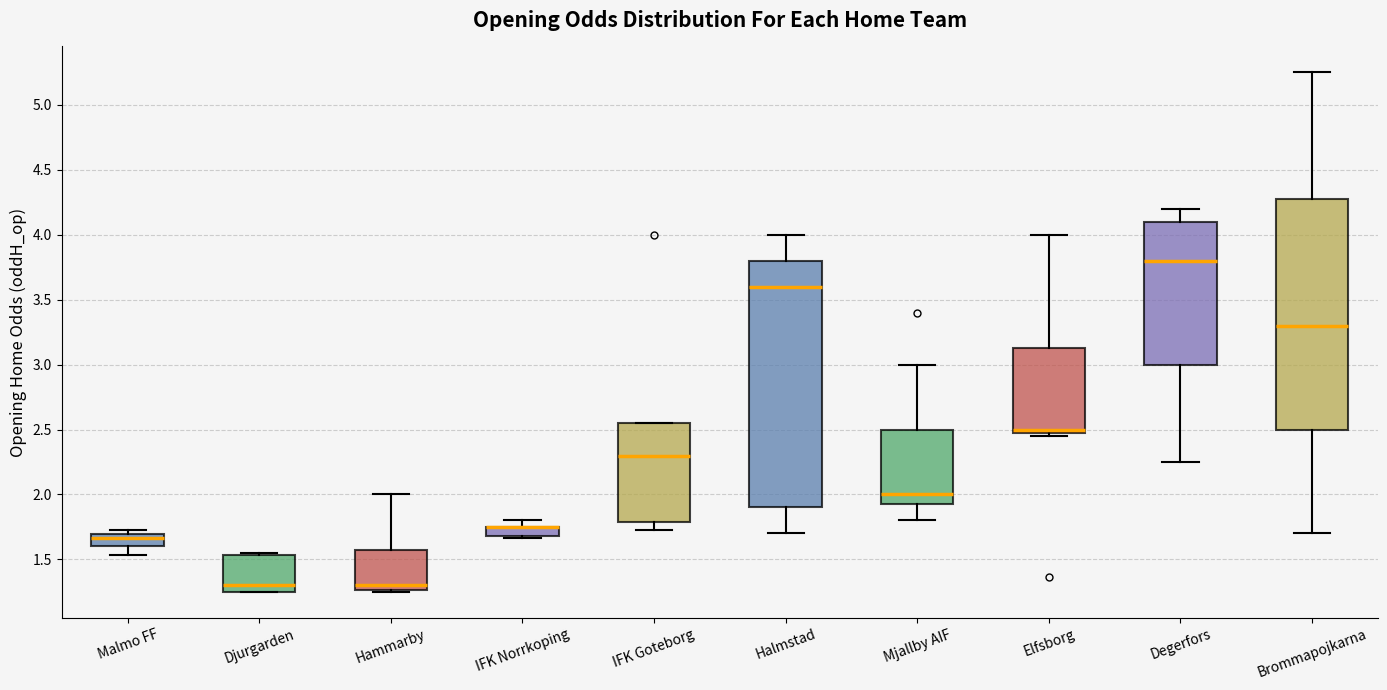

Which box is the tallest, from its lower edge to its upper edge?

Halmstad